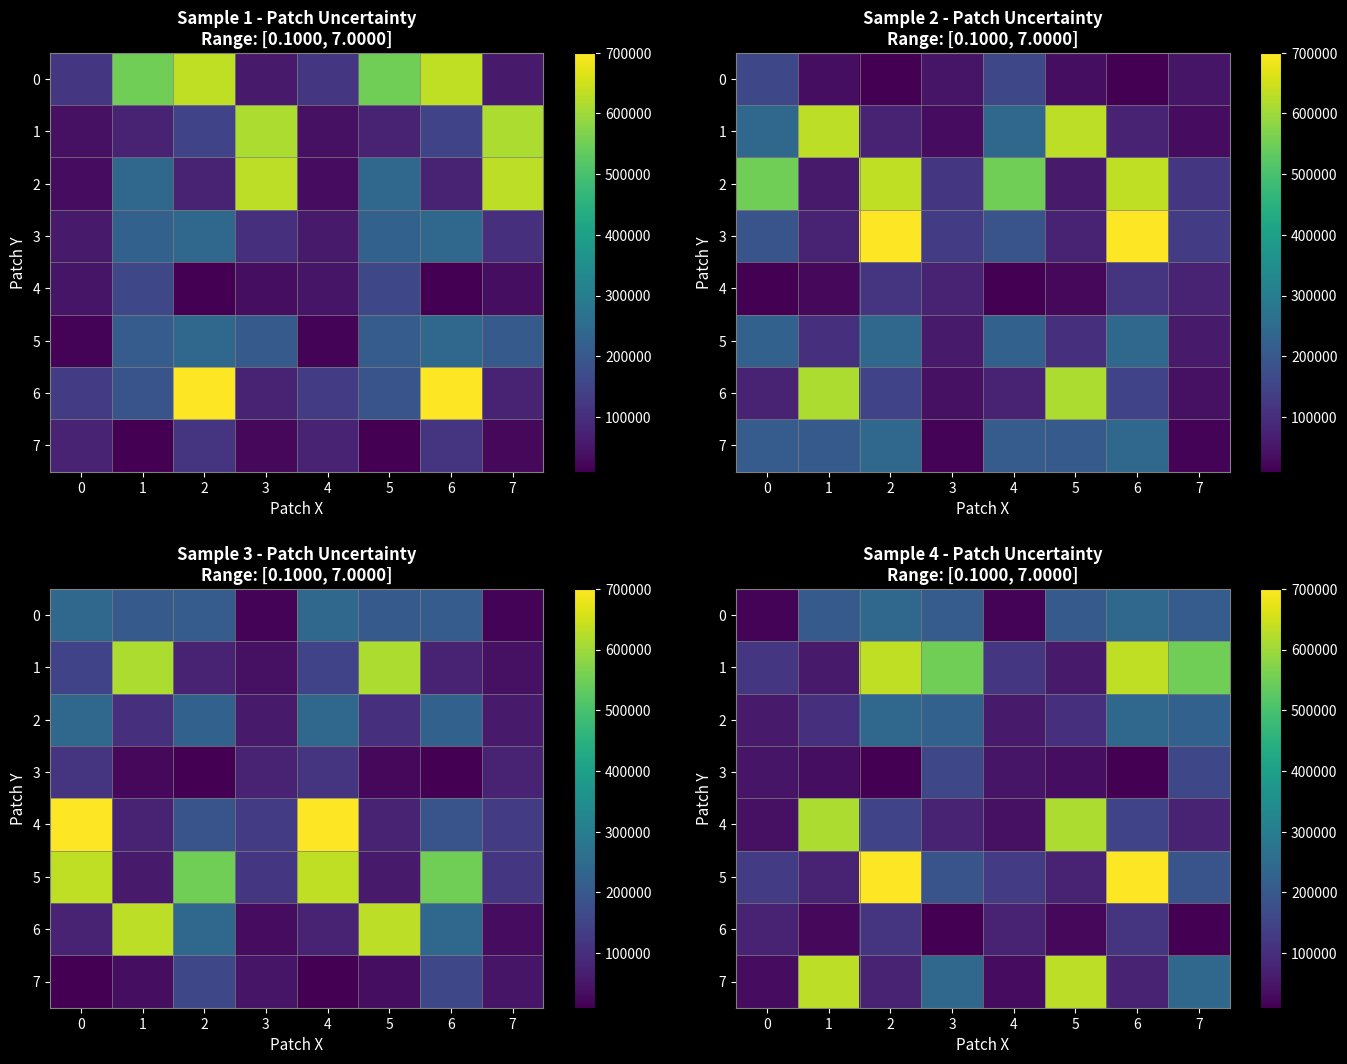

At which label does 1 reach its minimum?

1